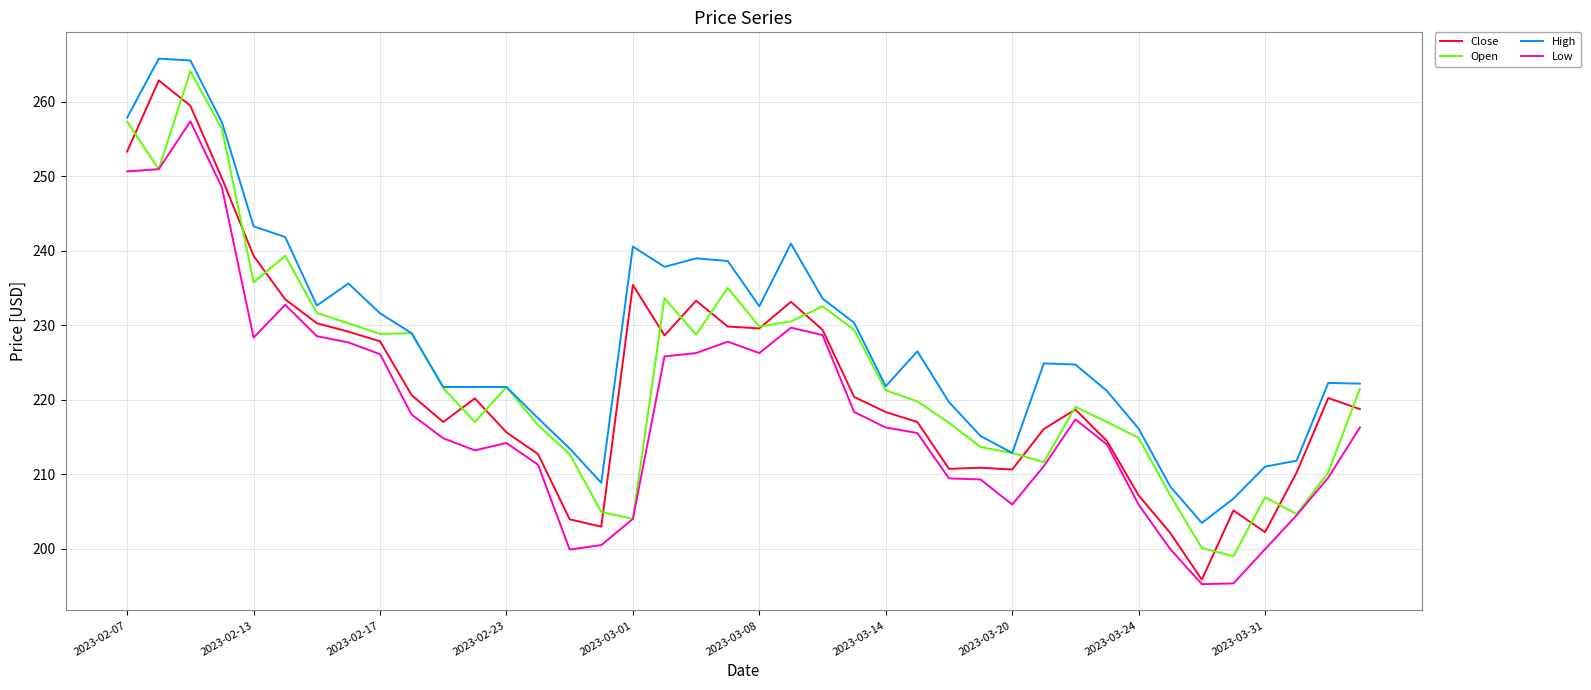

What is the smallest value displayed?

195.2